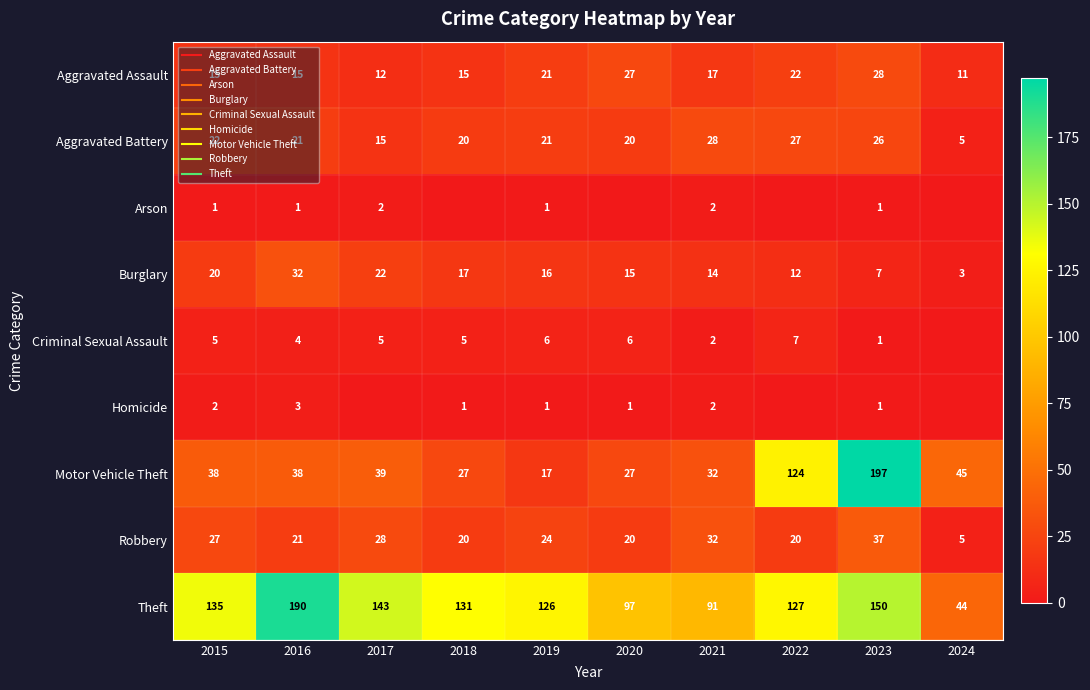

Rank the categories by Arson value from lowest to highest.

2018, 2020, 2022, 2024, 2015, 2016, 2019, 2023, 2017, 2021